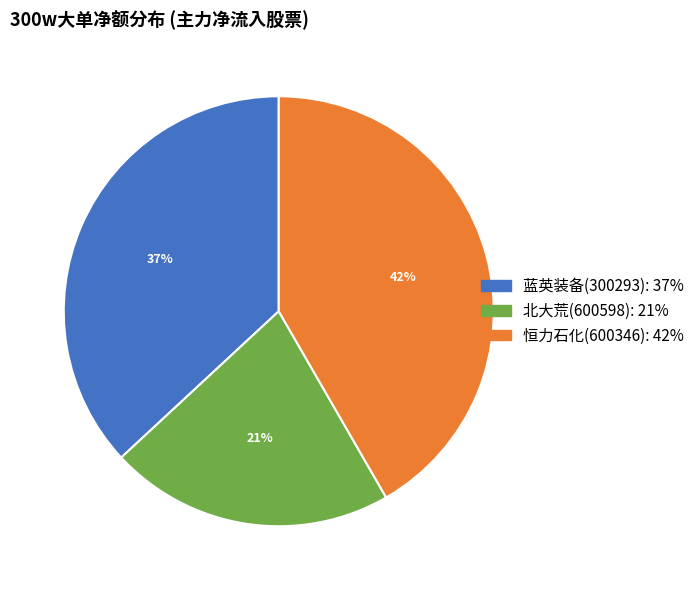

Do 蓝英装备(300293) and 北大荒(600598) together represent more than half of the pie?

Yes